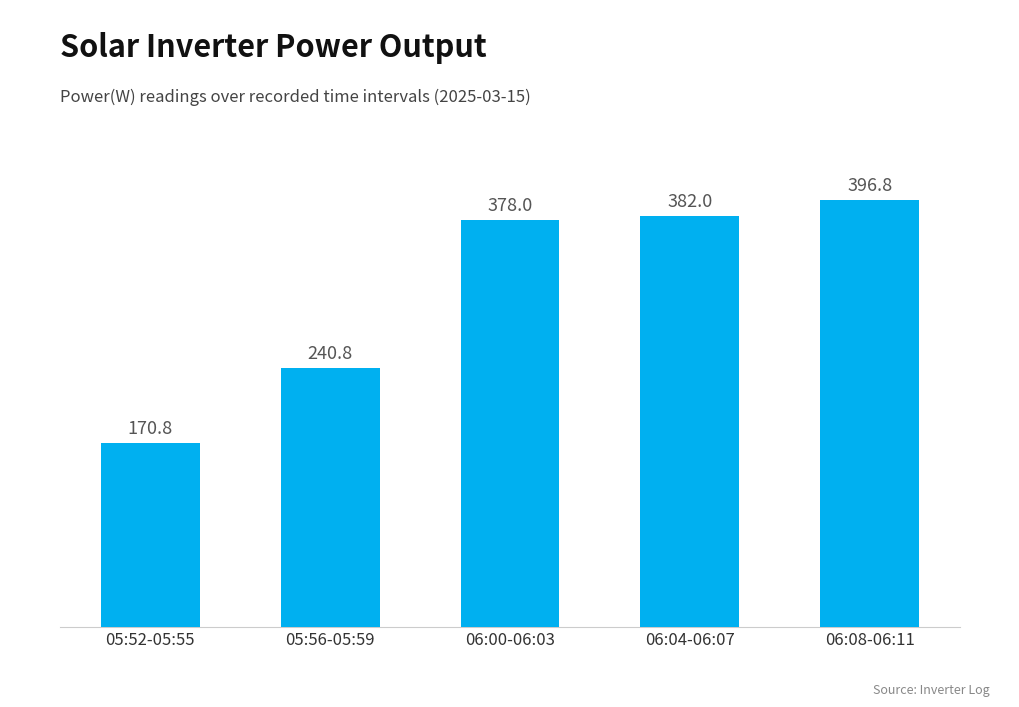

Which category has the highest value across all series?

06:08-06:11